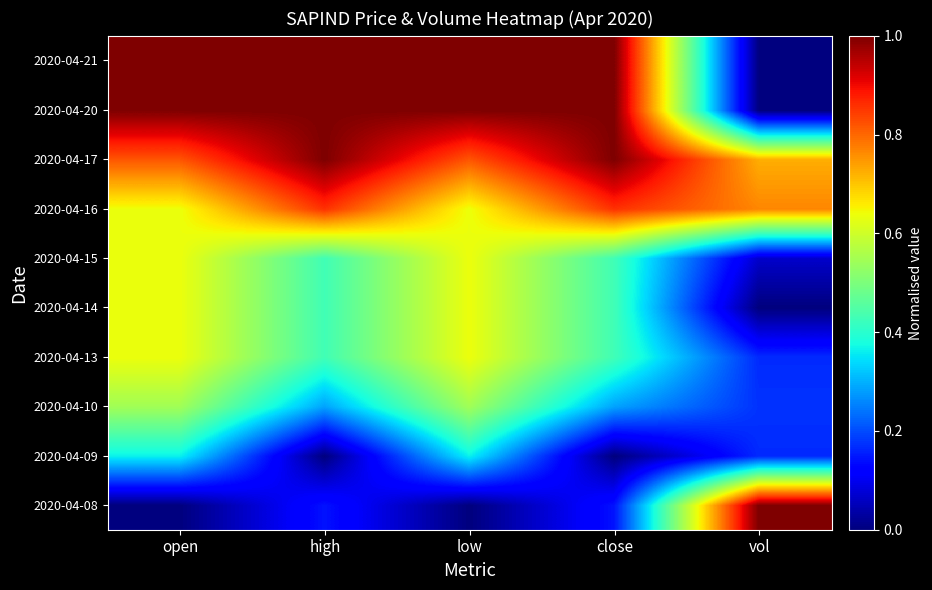

Reading right to left, transcribe all the data shown in this chart.

2020-04-08: vol=1.0	close=0.1	low=0.0	high=0.1	open=0.0
2020-04-09: vol=0.2	close=0.0	low=0.4	high=0.0	open=0.4
2020-04-10: vol=0.2	close=0.3	low=0.5	high=0.3	open=0.5
2020-04-13: vol=0.2	close=0.4	low=0.6	high=0.4	open=0.6
2020-04-14: vol=0.0	close=0.4	low=0.6	high=0.4	open=0.6
2020-04-15: vol=0.1	close=0.4	low=0.6	high=0.4	open=0.6
2020-04-16: vol=0.8	close=0.9	low=0.6	high=0.9	open=0.6
2020-04-17: vol=0.7	close=1.0	low=0.8	high=1.0	open=0.8
2020-04-20: vol=0.0	close=1.0	low=1.0	high=1.0	open=1.0
2020-04-21: vol=0.0	close=1.0	low=1.0	high=1.0	open=1.0